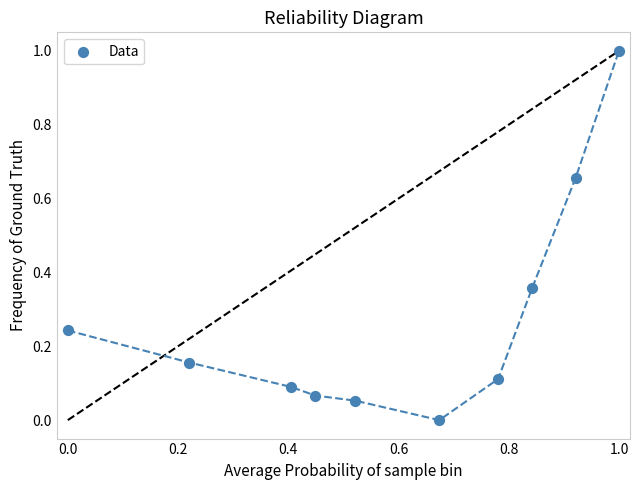

What is the range of X values (max minus min)?

1.0